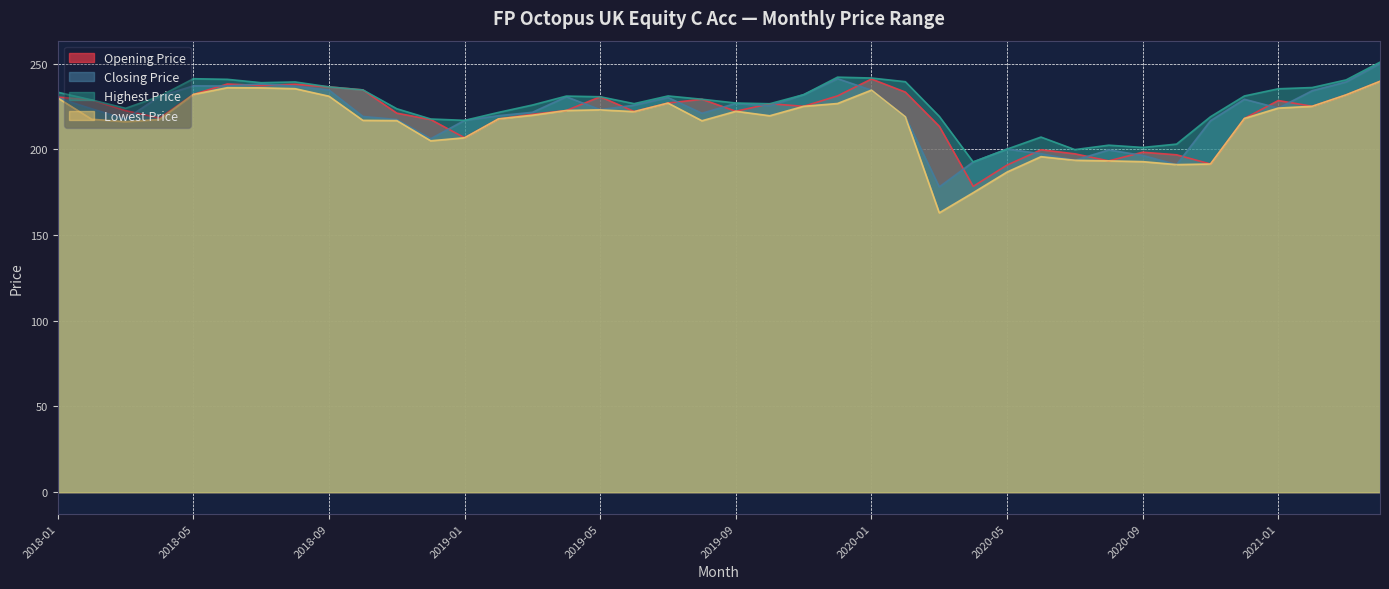

What value does the Opening Price series have at 2018-02?

228.8